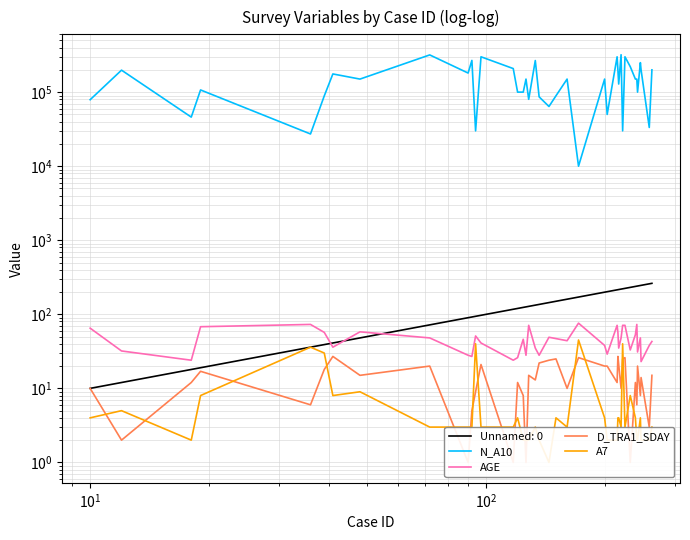

True or false: D_TRA1_SDAY has more than 0 points higher than both neighbors.

True